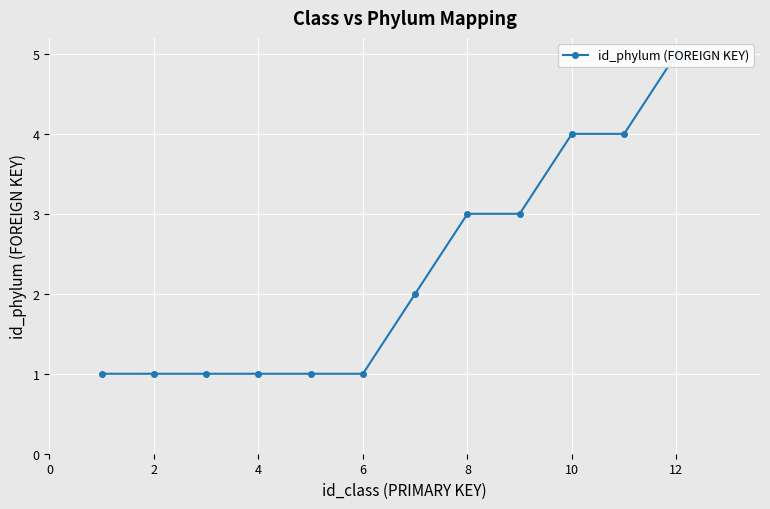

What is the difference between the values at 11 and 10?

1